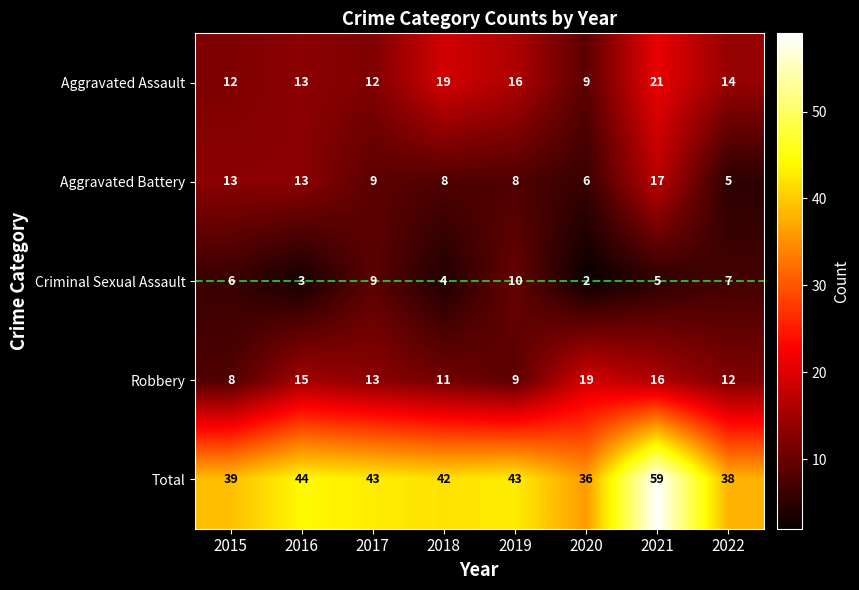

The Aggravated Assault series shows 3 at 2017. True or false?

False